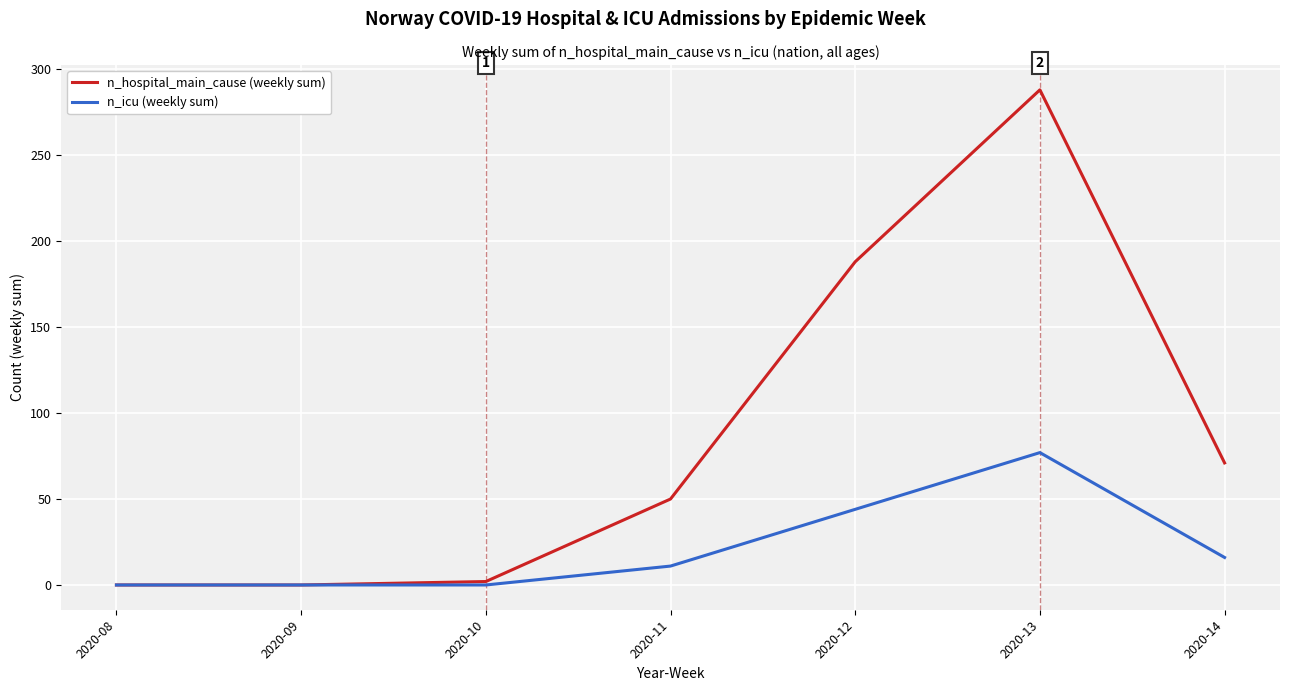

In n_icu (weekly sum), how many points are higher than both neighbors (excluding endpoints)?

1